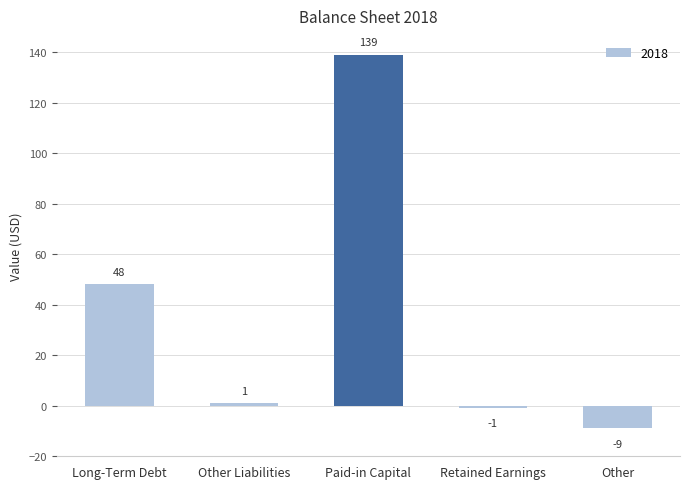

Does the chart contain any negative values?

Yes